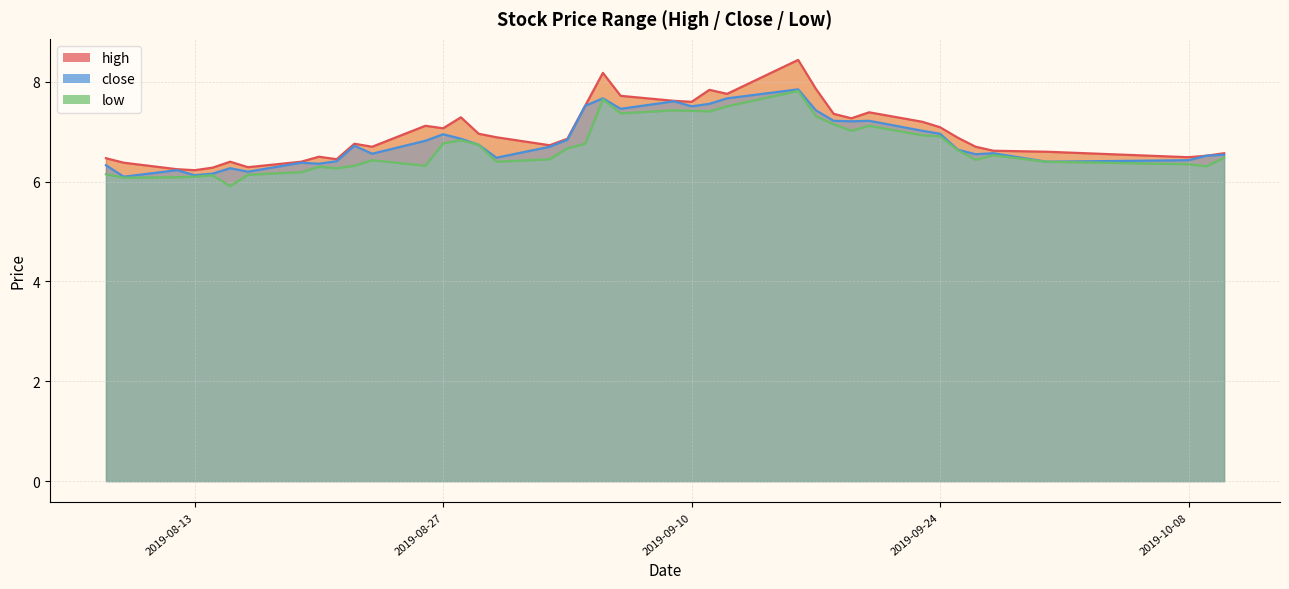

What is the difference between the highest and lowest values at 2019-09-18?

0.2